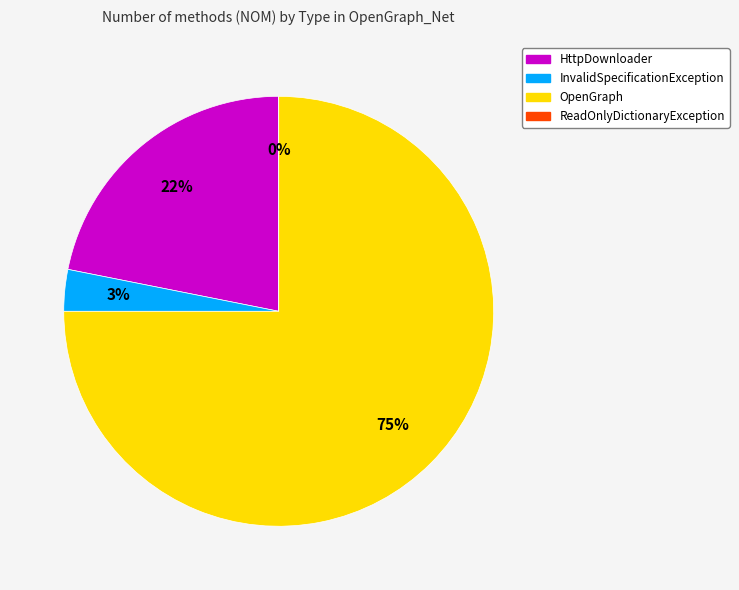

The ReadOnlyDictionaryException slice represents 0% of the pie. True or false?

True